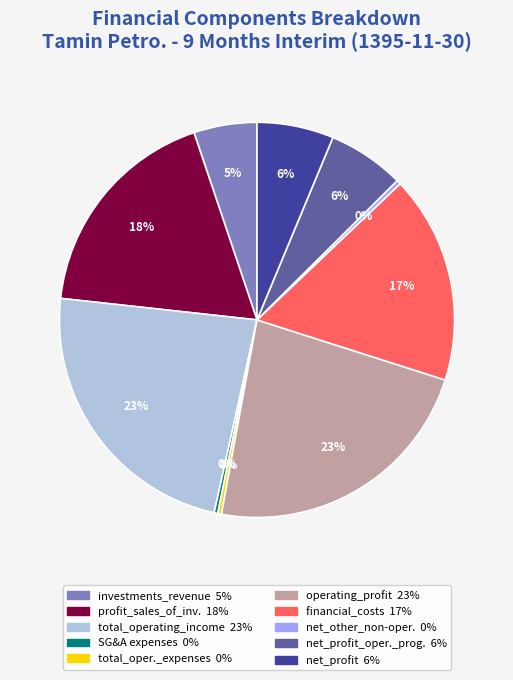

How many segments does this pie chart have?

10